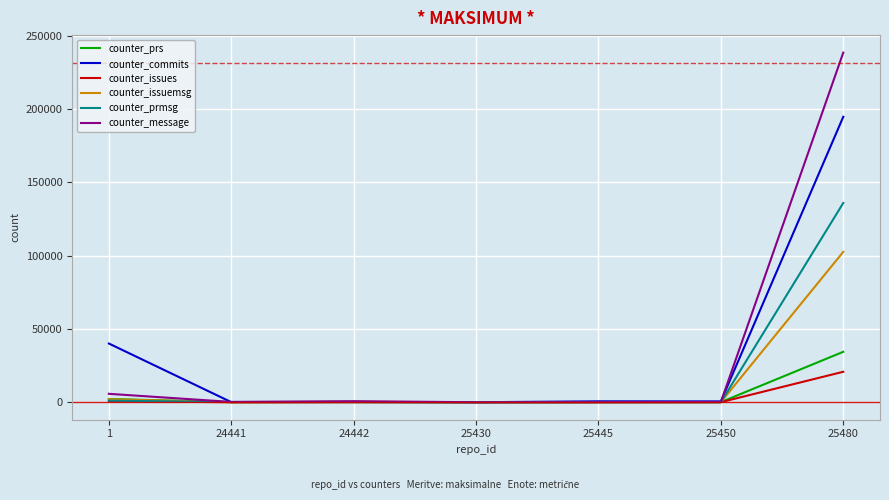

At which label is counter_prs closest to 17200?

1